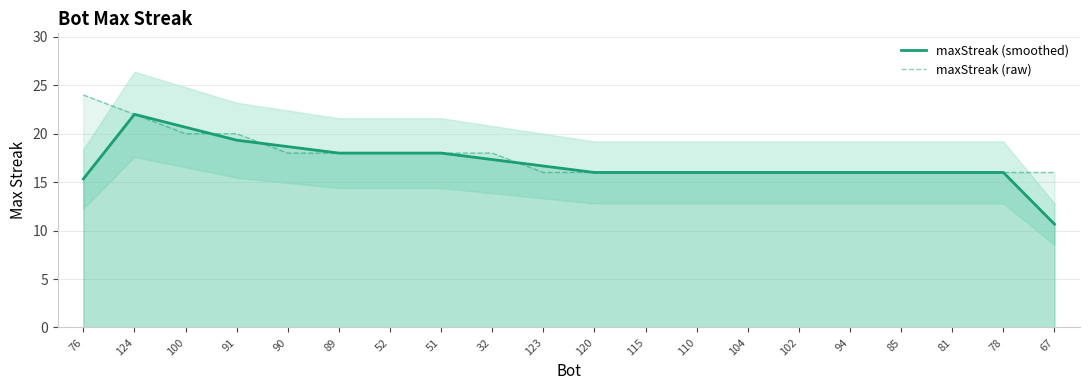

True or false: maxStreak (raw) has a value of 18.0 at 51.

True